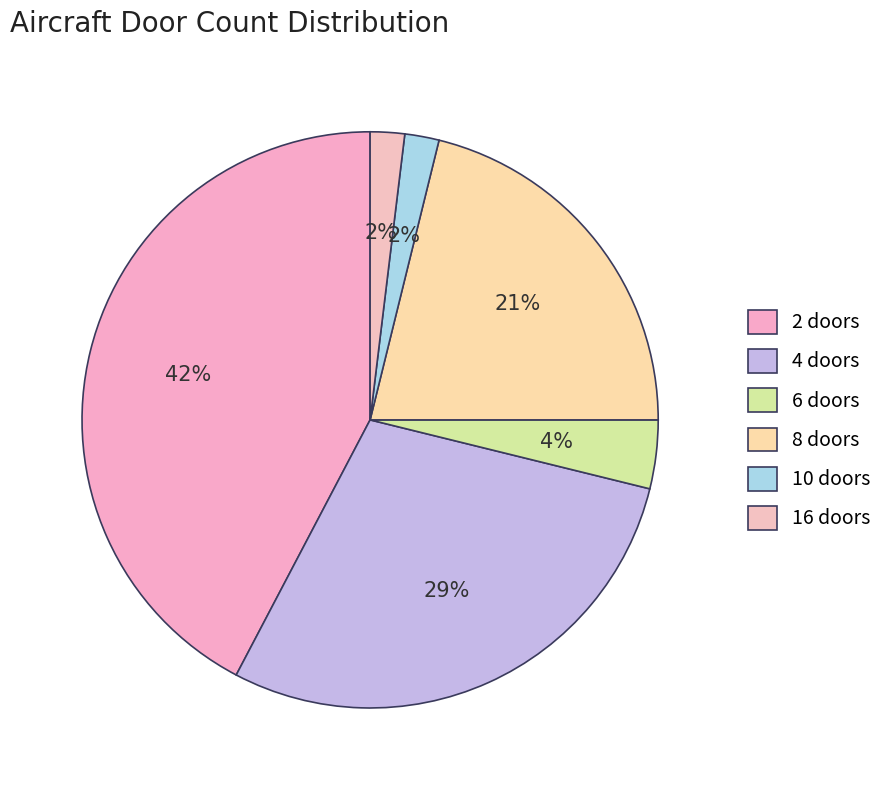

How many slices are in this pie chart?

6